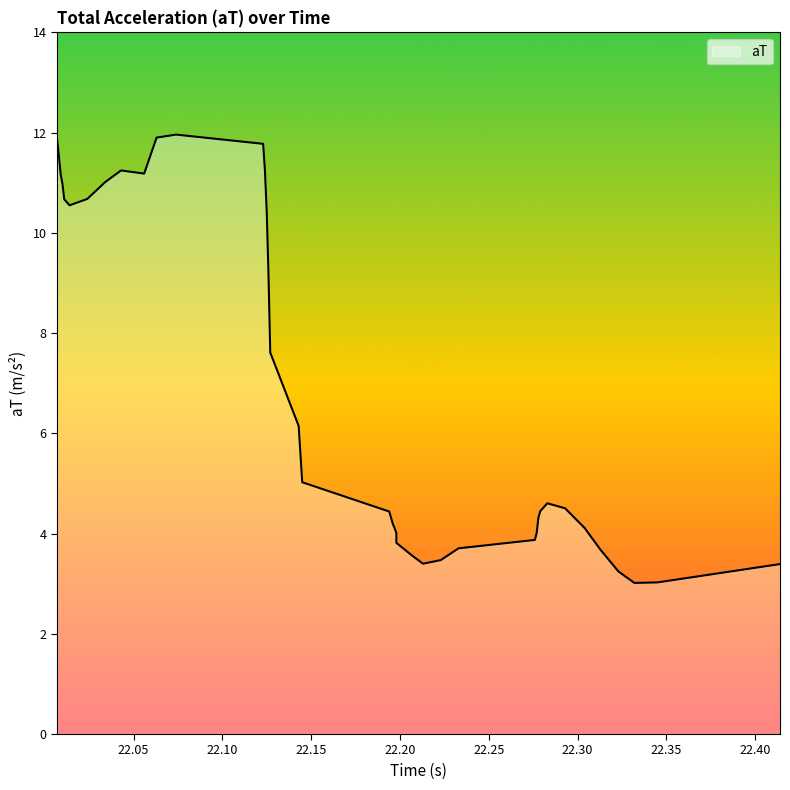

Which label corresponds to the smallest value in the chart?

22.332